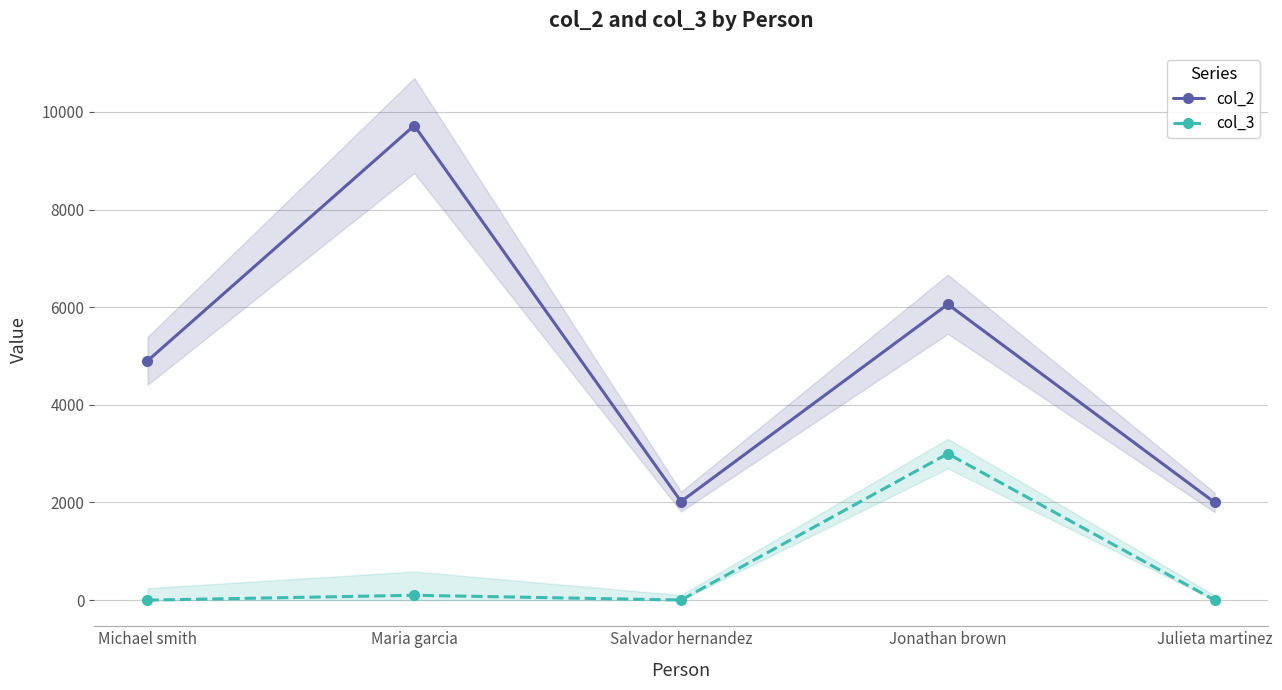

Reading left to right, what are all the values shown in this chart?

col_2: Michael smith=4900.0	Maria garcia=9720.0	Salvador hernandez=2020.0	Jonathan brown=6060.0	Julieta martinez=2002.0
col_3: Michael smith=0.0	Maria garcia=100.0	Salvador hernandez=2.5	Jonathan brown=3000.0	Julieta martinez=0.0